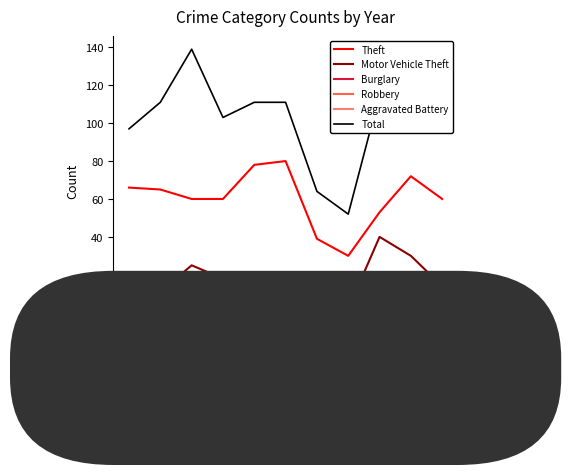

The Burglary series shows 7 at 2025. True or false?

True